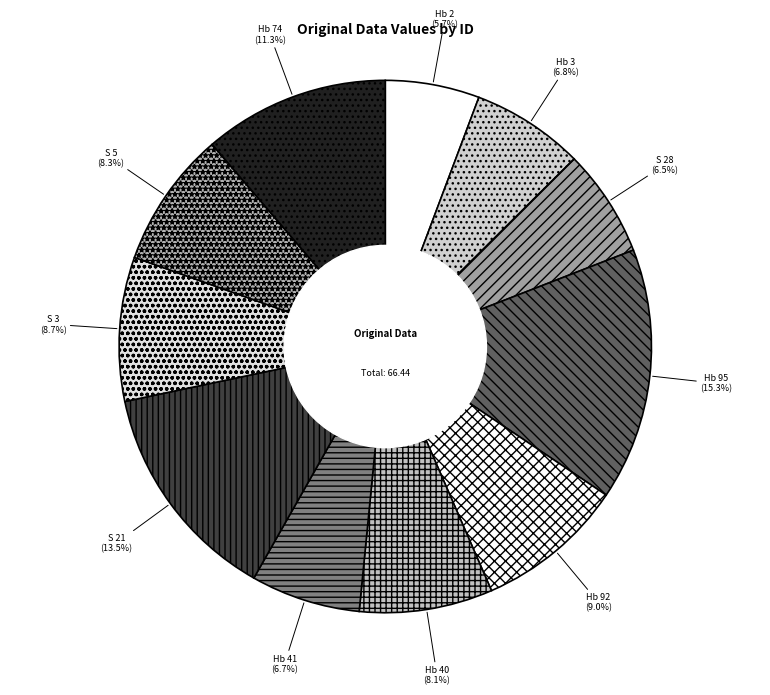

Does Hb 40 account for over 50% of the chart?

No